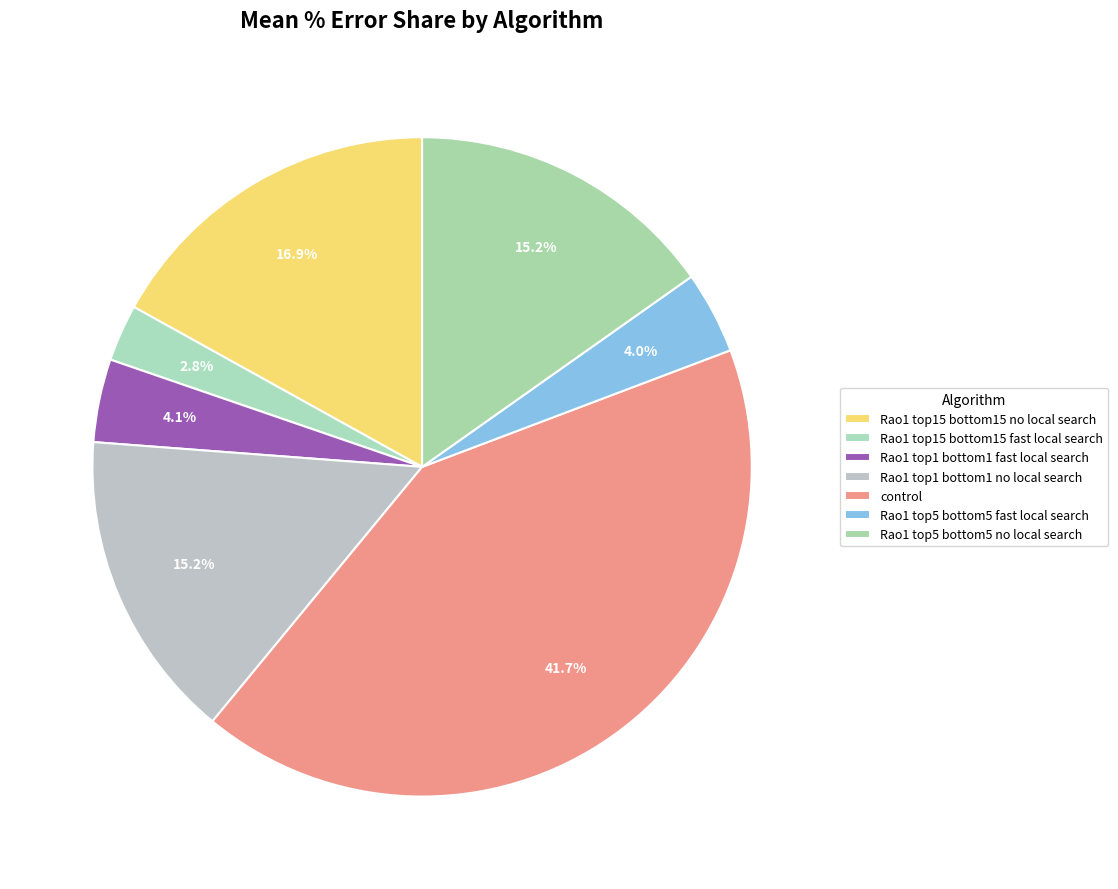

What percentage is the Rao1 top1 bottom1 fast local search slice, to the nearest percent?

4%